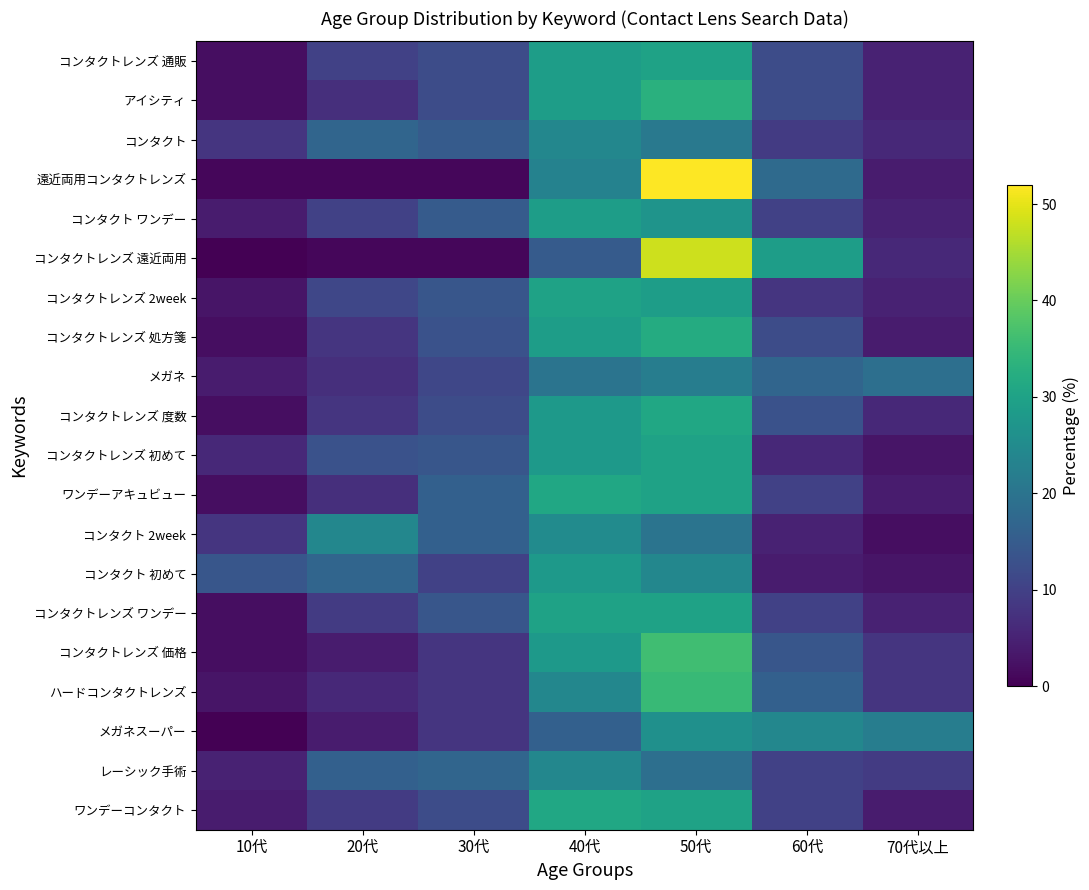

Reading right to left, extract all data points from this chart.

コンタクトレンズ 通販: 70代以上=5	60代=12	50代=30	40代=29	30代=12	20代=10	10代=2
アイシティ: 70代以上=5	60代=12	50代=33	40代=29	30代=12	20代=7	10代=2
コンタクト: 70代以上=6	60代=9	50代=21	40代=24	30代=15	20代=17	10代=8
遠近両用コンタクトレンズ: 70代以上=4	60代=18	50代=52	40代=23	30代=1	20代=1	10代=1
コンタクト ワンデー: 70代以上=5	60代=10	50代=27	40代=29	30代=15	20代=10	10代=4
コンタクトレンズ 遠近両用: 70代以上=6	60代=29	50代=48	40代=15	30代=1	20代=1	10代=0
コンタクトレンズ 2week: 70代以上=5	60代=8	50代=29	40代=30	30代=14	20代=11	10代=3
コンタクトレンズ 処方箋: 70代以上=4	60代=12	50代=32	40代=29	30代=13	20代=8	10代=2
メガネ: 70代以上=19	60代=17	50代=22	40代=20	30代=11	20代=7	10代=4
コンタクトレンズ 度数: 70代以上=6	60代=13	50代=31	40代=28	30代=12	20代=8	10代=2
コンタクトレンズ 初めて: 70代以上=3	60代=6	50代=30	40代=28	30代=14	20代=13	10代=6
ワンデーアキュビュー: 70代以上=4	60代=10	50代=30	40代=31	30代=16	20代=7	10代=2
コンタクト 2week: 70代以上=2	60代=5	50代=20	40代=25	30代=16	20代=24	10代=8
コンタクト 初めて: 70代以上=3	60代=4	50代=24	40代=28	30代=10	20代=17	10代=14
コンタクトレンズ ワンデー: 70代以上=5	60代=10	50代=30	40代=30	30代=14	20代=9	10代=2
コンタクトレンズ 価格: 70代以上=8	60代=14	50代=36	40代=28	30代=8	20代=4	10代=2
ハードコンタクトレンズ: 70代以上=8	60代=16	50代=35	40代=24	30代=8	20代=6	10代=3
メガネスーパー: 70代以上=22	60代=24	50代=26	40代=16	30代=8	20代=4	10代=0
レーシック手術: 70代以上=9	60代=10	50代=19	40代=24	30代=17	20代=16	10代=5
ワンデーコンタクト: 70代以上=4	60代=10	50代=30	40代=31	30代=12	20代=9	10代=4